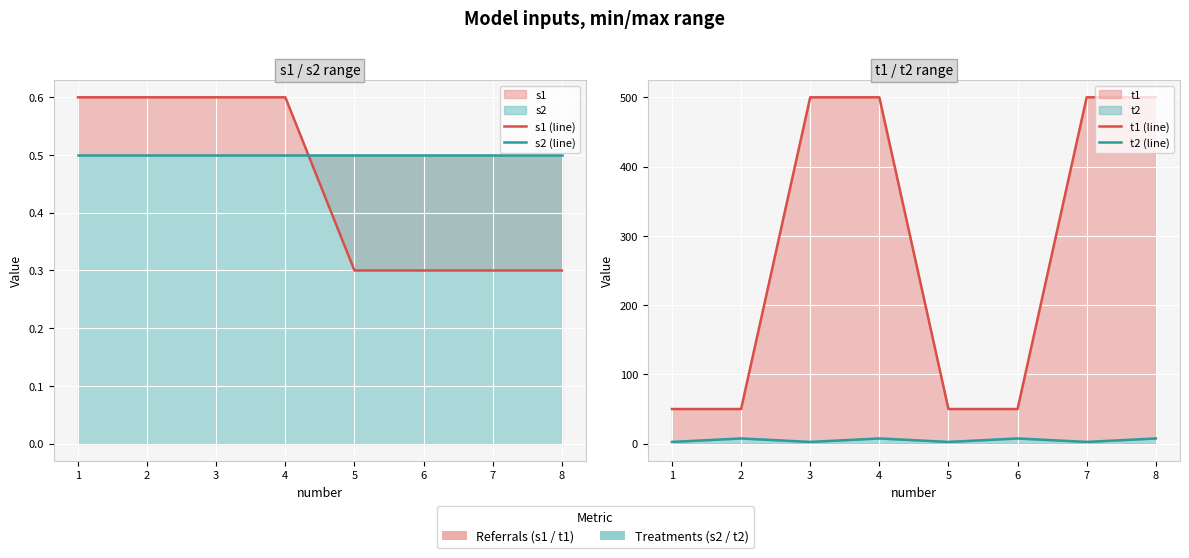

Which series has the largest total across all categories?

t1 (line)